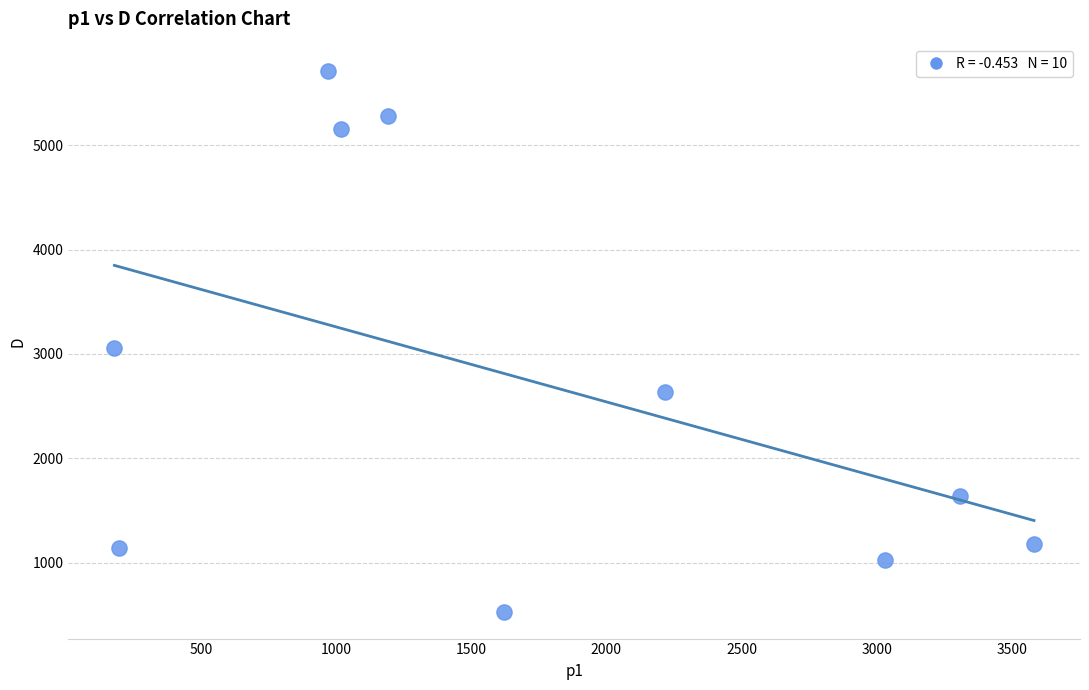

What is the average Y value?

2733.8